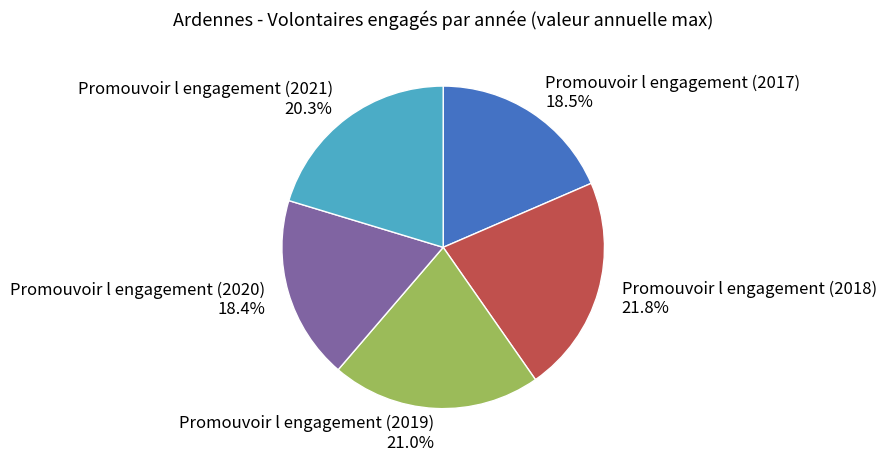

How many segments does this pie chart have?

5